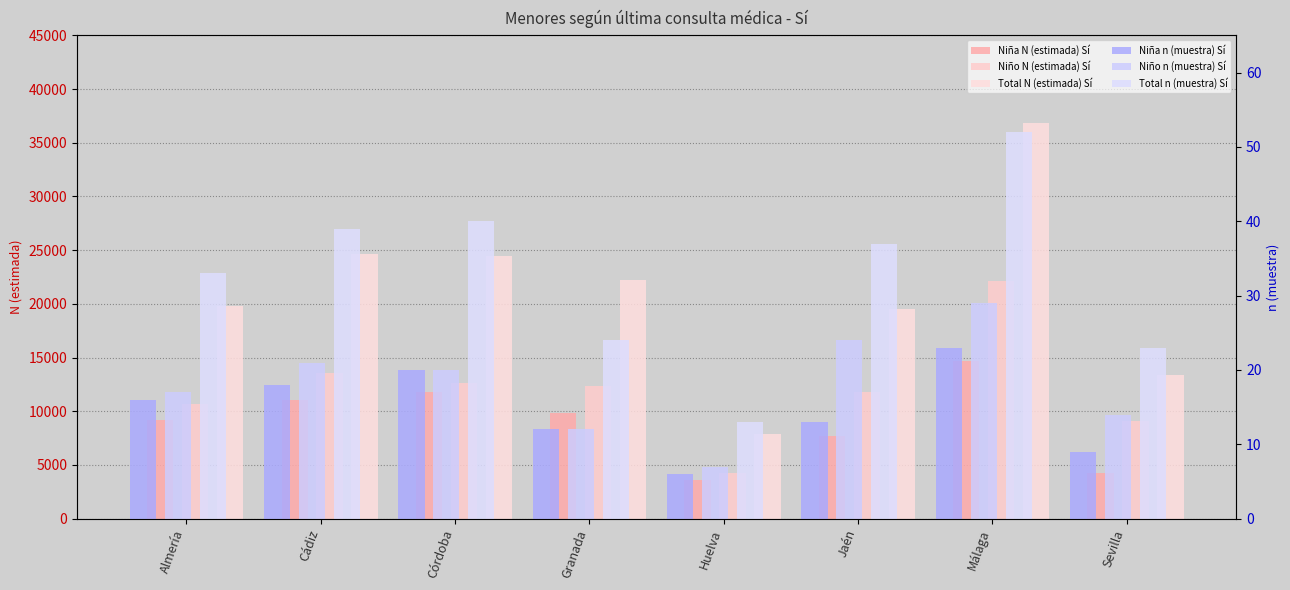

What is the average value of the Niño n (muestra) Sí series?

18